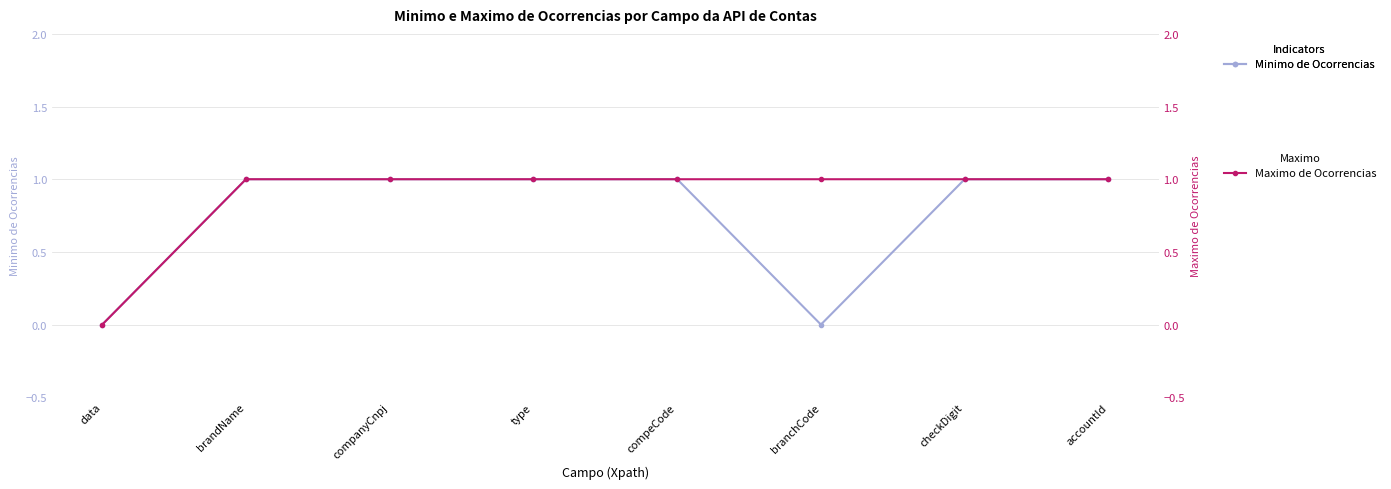

What is the maximum value for Maximo de Ocorrencias?

1